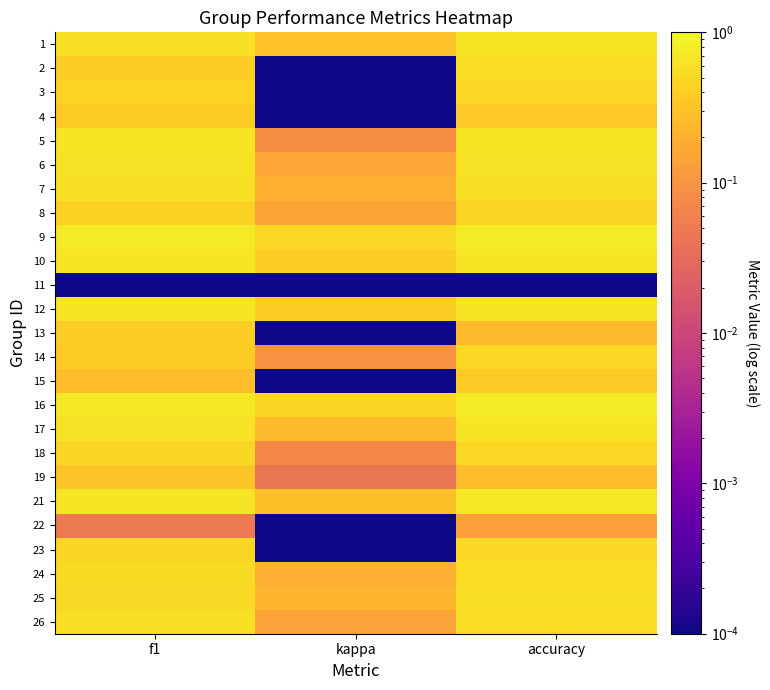

Rank the series at accuracy from highest to lowest value.

9, 16, 21, 10, 12, 1, 5, 17, 6, 7, 25, 2, 26, 24, 3, 14, 18, 23, 8, 15, 4, 19, 13, 22, 11